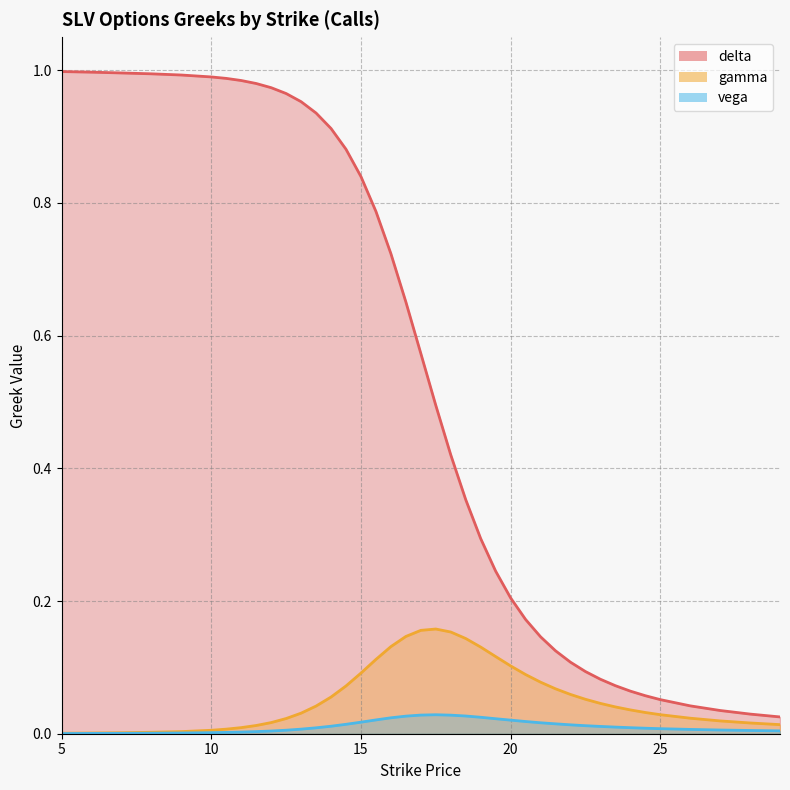

List the labels in order of gamma value, largest first.

17.5, 17, 18, 16.5, 18.5, 16, 19, 19.5, 15.5, 20, 15, 20.5, 21, 14.5, 21.5, 22, 14, 22.5, 23, 13.5, 23.5, 24, 24.5, 13, 25, 26, 12.5, 27, 12, 28, 29, 11.5, 11, 10.5, 10, 9, 8, 7, 6, 5